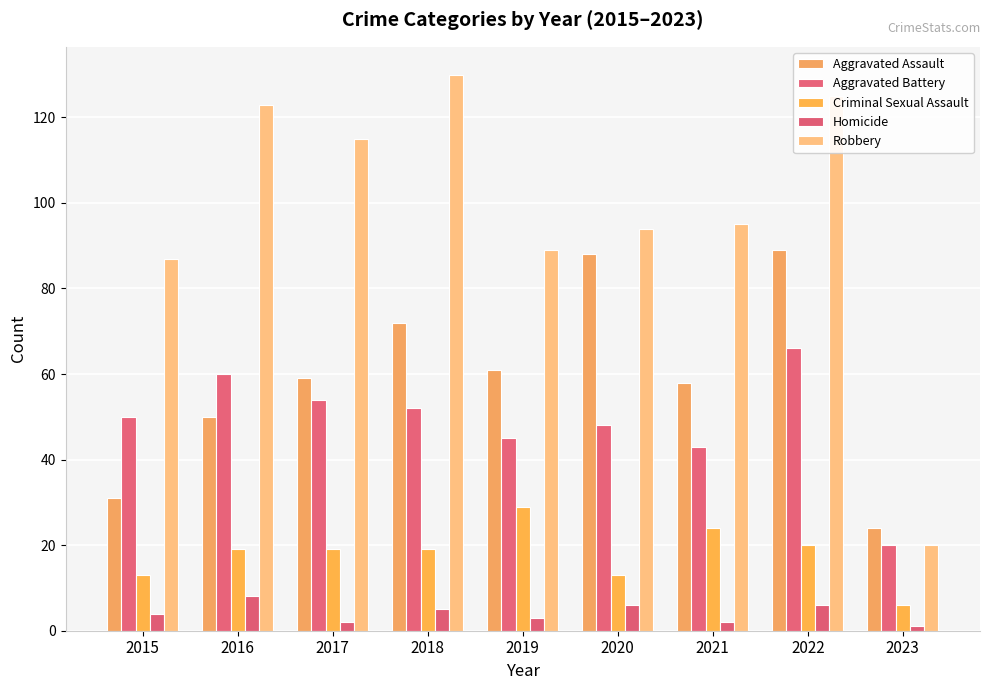

Reading left to right, transcribe all the data shown in this chart.

Aggravated Assault: 31	50	59	72	61	88	58	89	24
Aggravated Battery: 50	60	54	52	45	48	43	66	20
Criminal Sexual Assault: 13	19	19	19	29	13	24	20	6
Homicide: 4	8	2	5	3	6	2	6	1
Robbery: 87	123	115	130	89	94	95	125	20